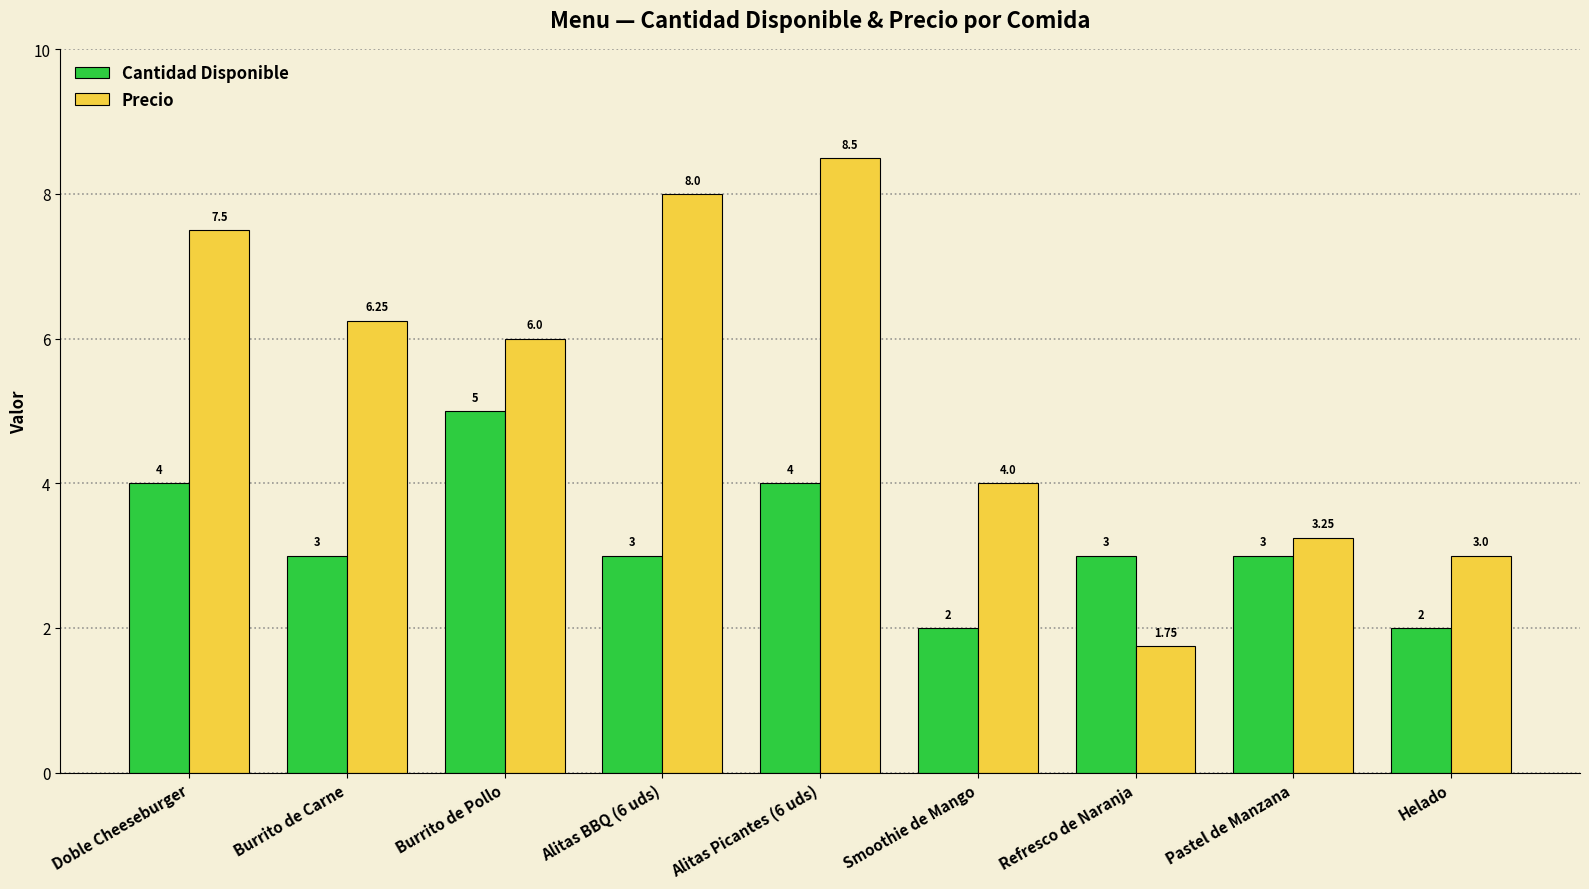

How many data points in Precio are less than 6?

4